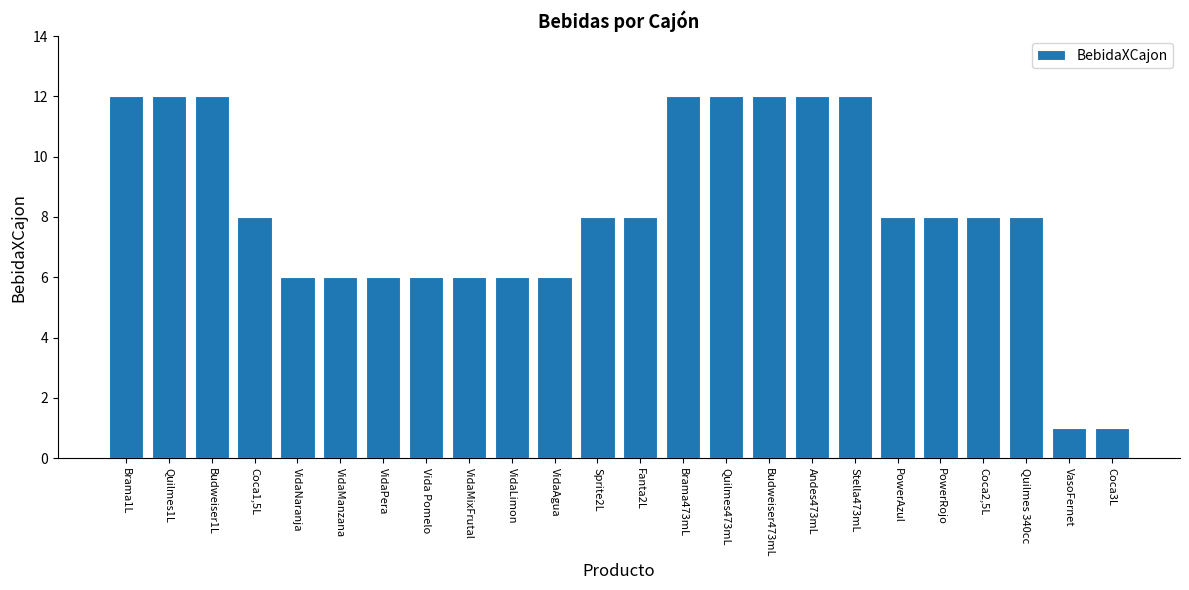

What is the minimum value shown in the chart?

1